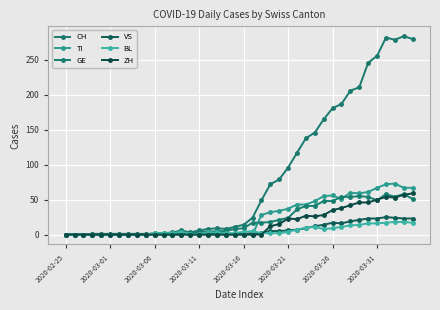

What is the average value of the GE series?

21